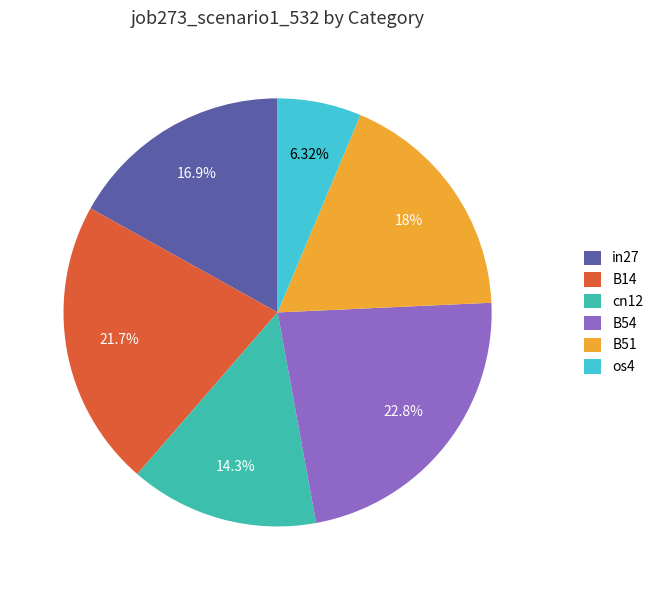

To the nearest percent, what portion does os4 represent?

6%